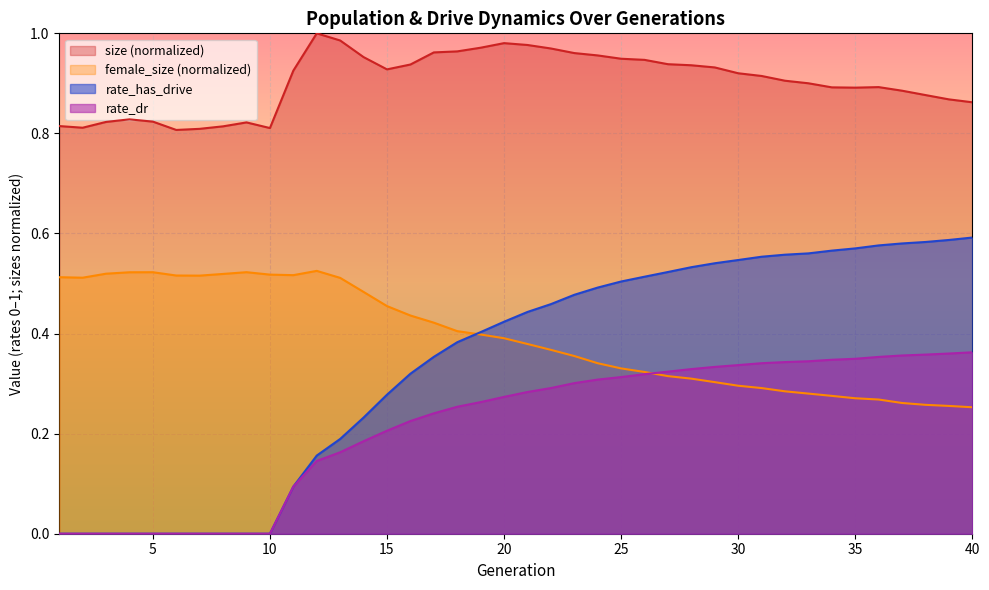

At which category is the sum across all series the highest?

29